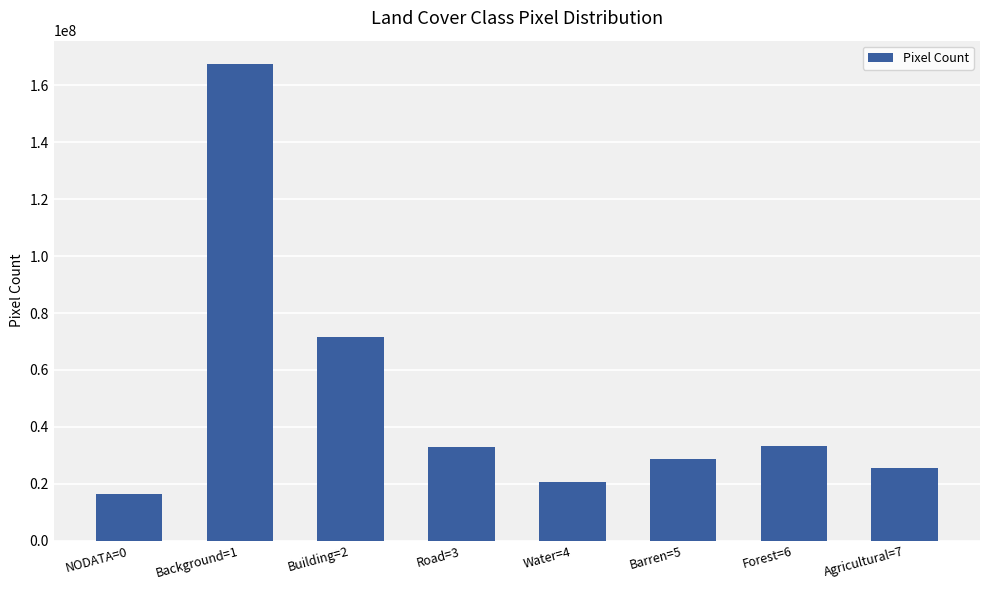

Where is the data nearest to the value 91822390?

Building=2